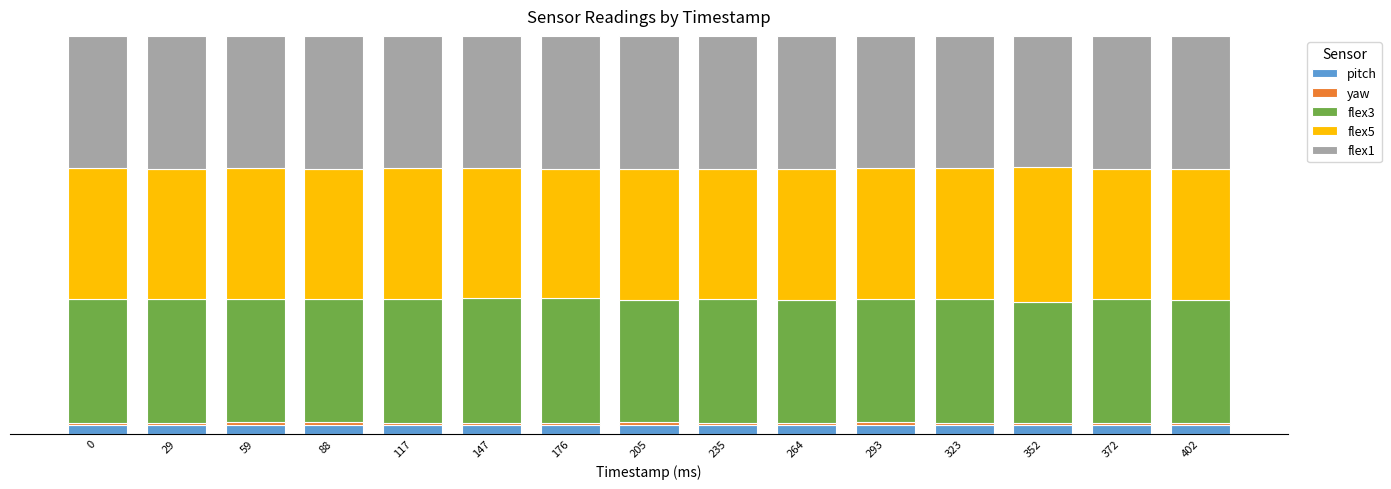

Are the bars grouped side by side (vs. stacked)?

No